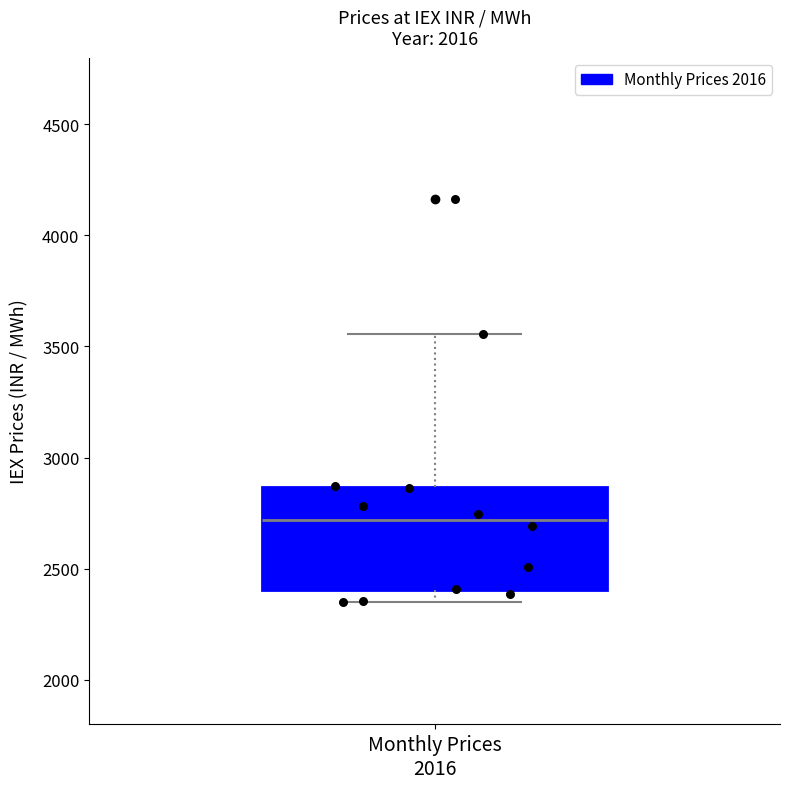

Transcribe this box plot: give where the median line is, the range the box spans, and where the two whiskers end, as read against the y-axis. The values are not printed on the chart, so give them approximately, as read against the axis.

median 2700, box 2400 to 2850, whiskers 2350 to 3550